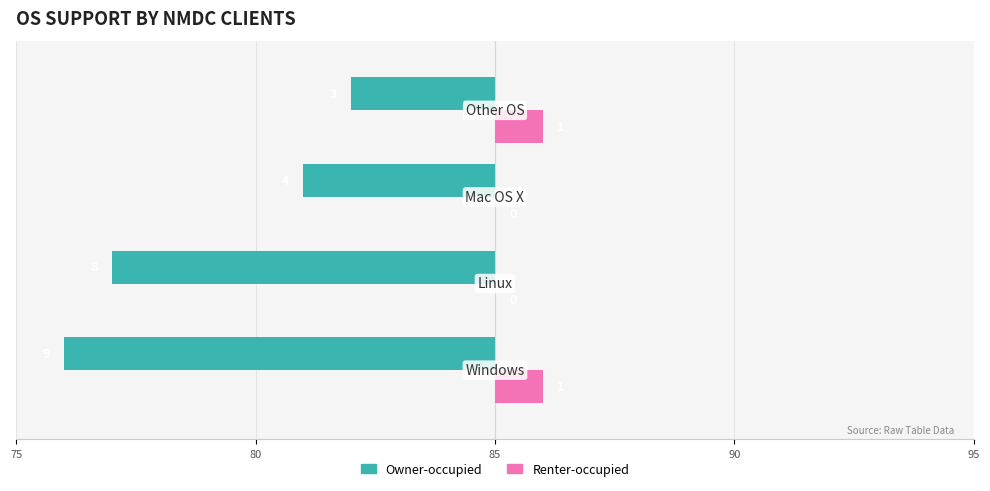

How many bars are there in each group?

2